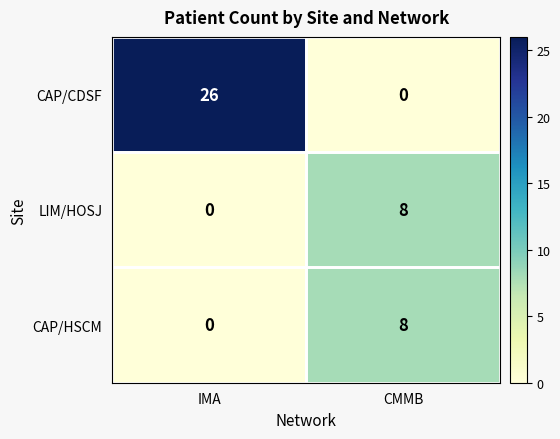

Which series has the largest total across all categories?

CAP/CDSF